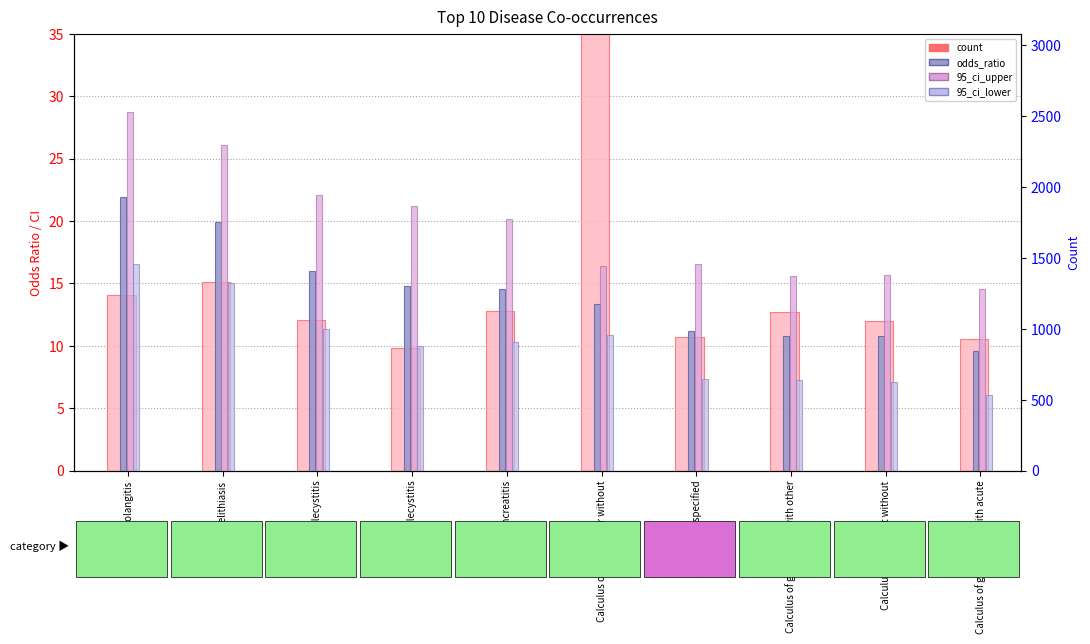

What is the label of the 6th bar from the left?

Calculus of gallbladder without